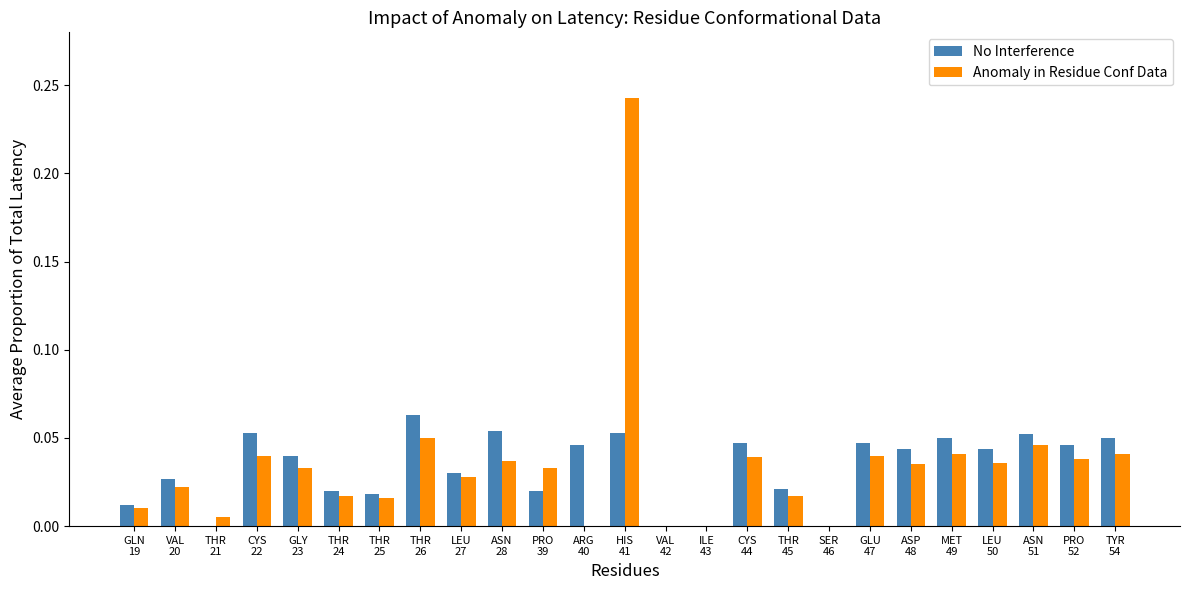

Is it true that Anomaly in Residue Conf Data equals 0.1 at ILE
43?

False